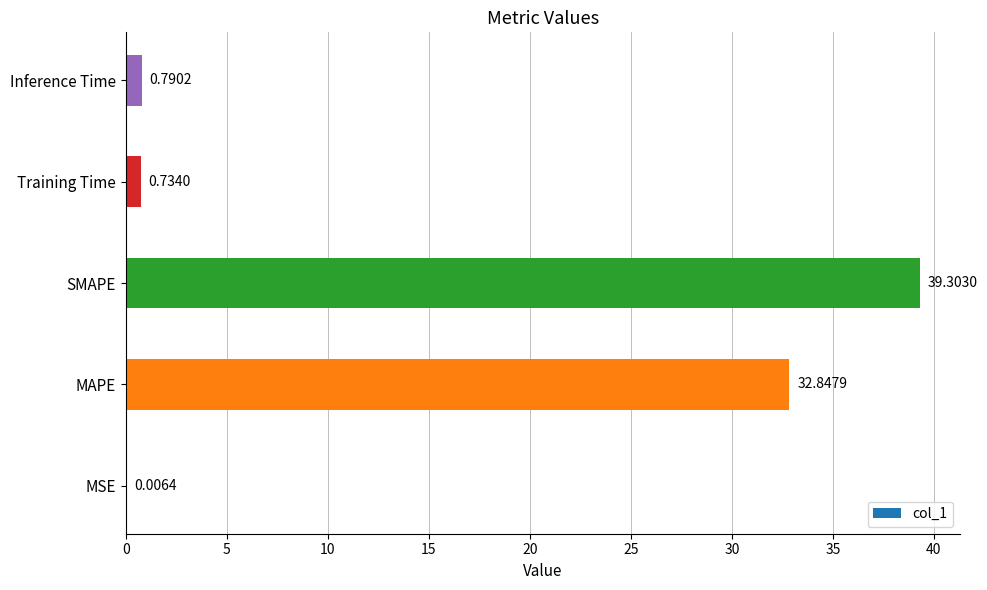

What is the sum of all values?

73.7